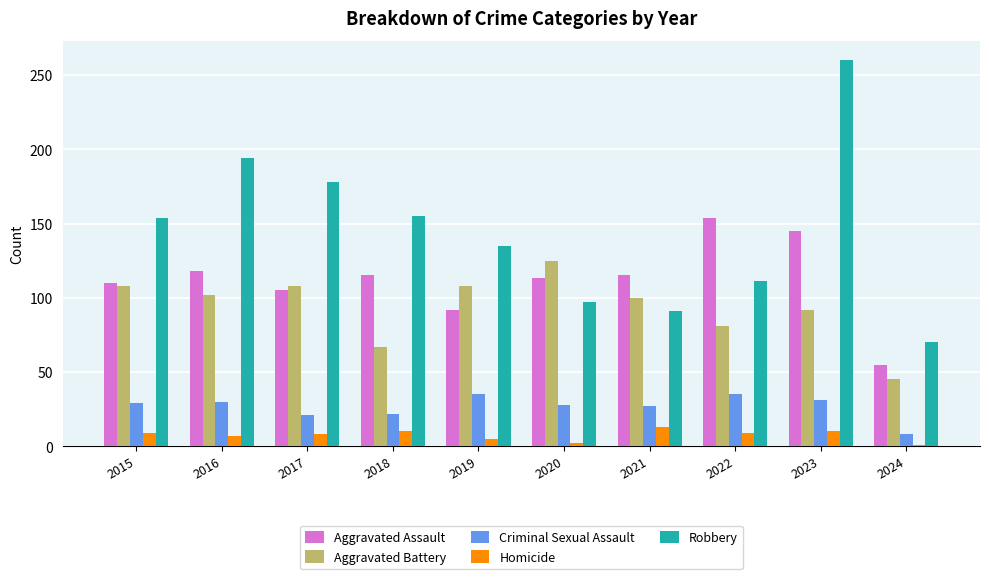

List the series in order of their peak value, lowest first.

Homicide, Criminal Sexual Assault, Aggravated Battery, Aggravated Assault, Robbery